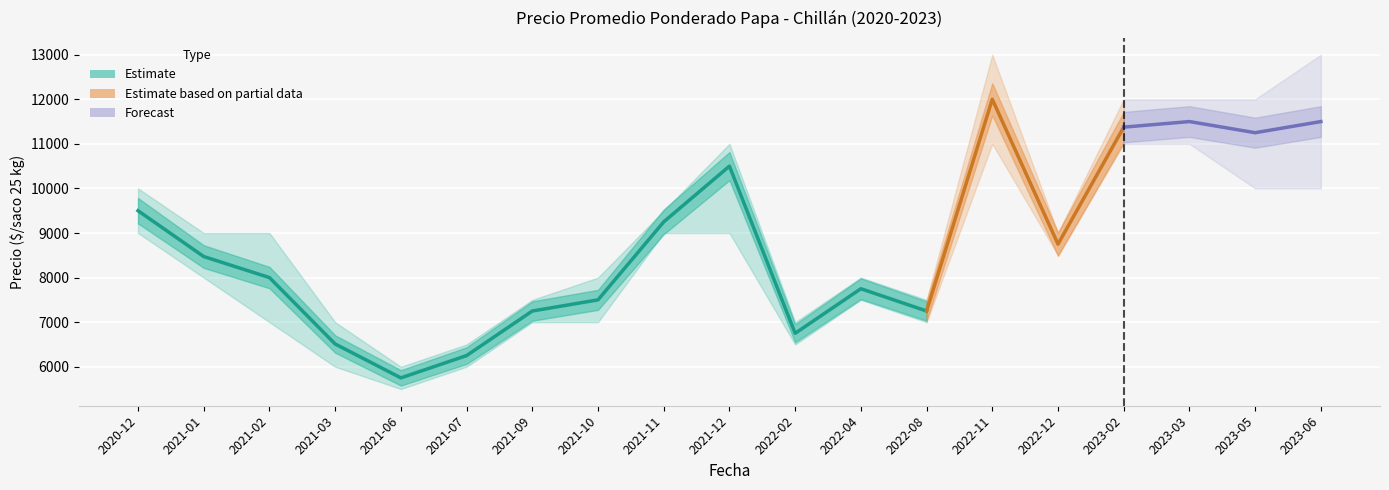

The Precio promedio ponderado series shows 12144 at 2022-08. True or false?

False